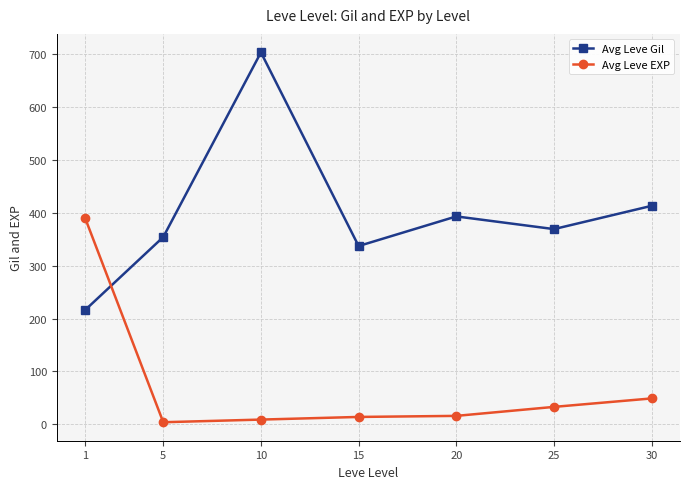

Where do Avg Leve EXP and Avg Leve Gil first cross each other?

1 and 5